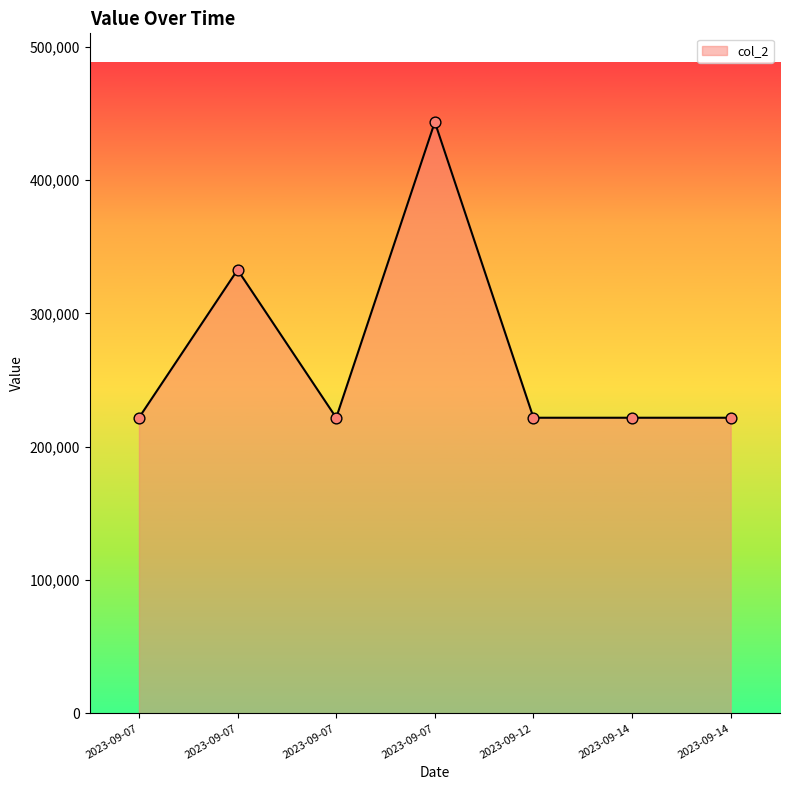

What is the ratio of the value at 2023-09-07 to the value at 2023-09-07?

1.5